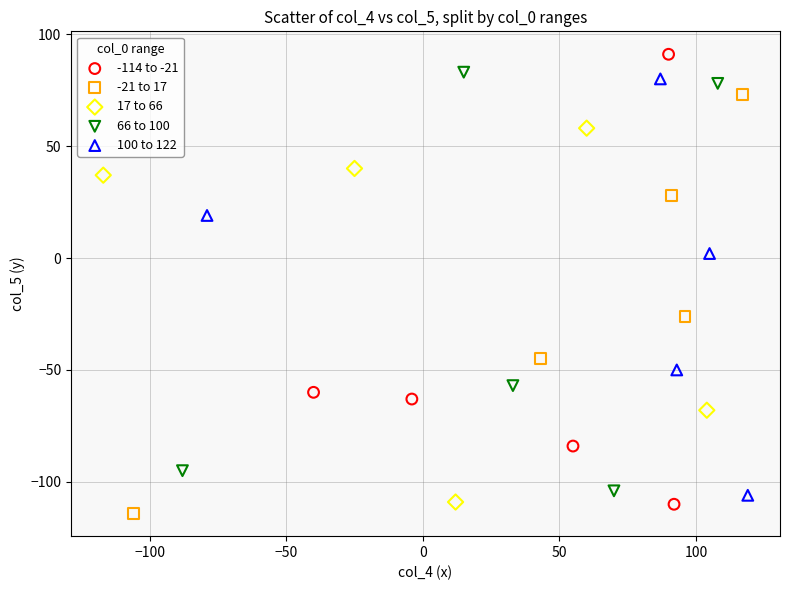

Which series has the widest spread of Y values?

-114 to -21